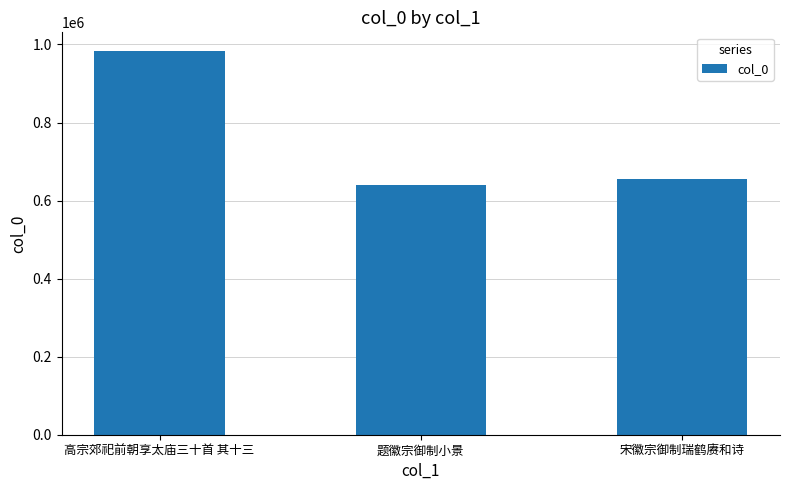

Reading right to left, list all the values displayed in this chart.

654097	640432	982041